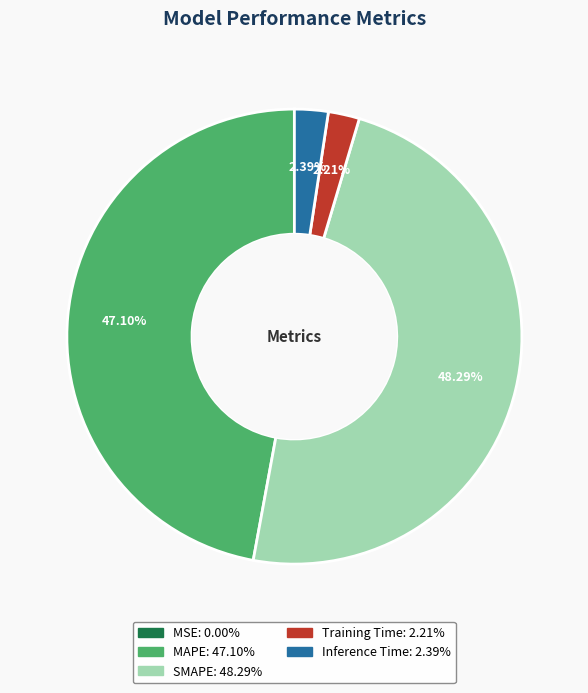

Is MAPE the majority of the pie?

No